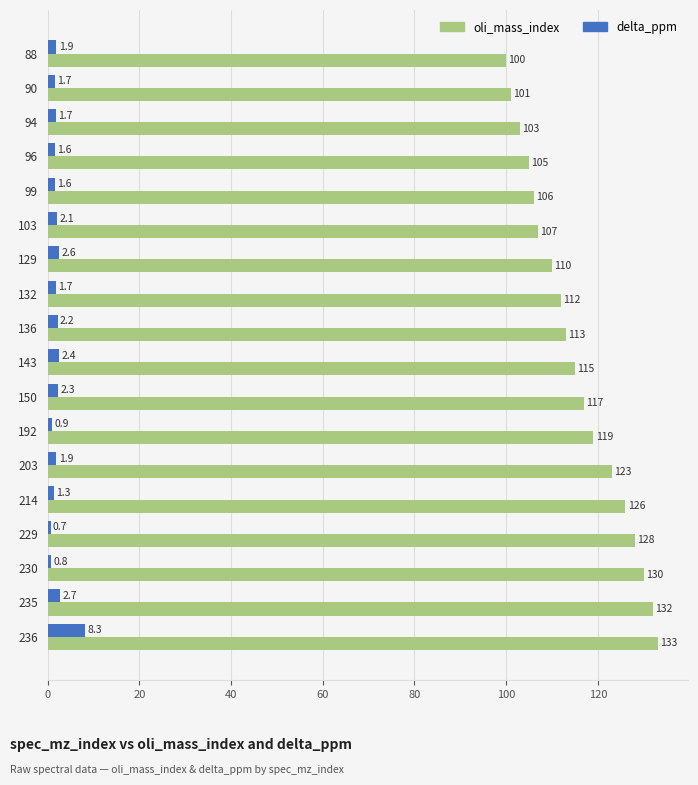

Is it true that oli_mass_index equals 101.0 at 90?

True